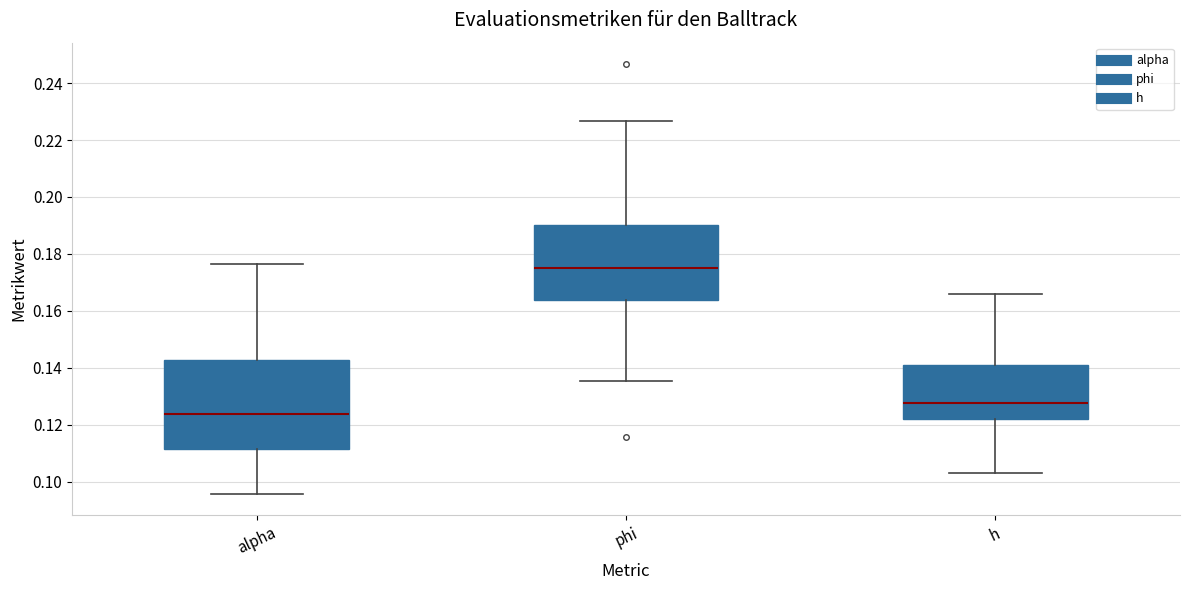

Reading left to right, read every box against the y-axis: the position of its median line, the range the box covers, and the ends of its whiskers. The values are not printed on the chart, so give them approximately, as read against the axis.

alpha: median 0.124, box 0.112 to 0.142, whiskers 0.096 to 0.176
phi: median 0.174, box 0.164 to 0.190, whiskers 0.136 to 0.226
h: median 0.128, box 0.122 to 0.140, whiskers 0.102 to 0.166